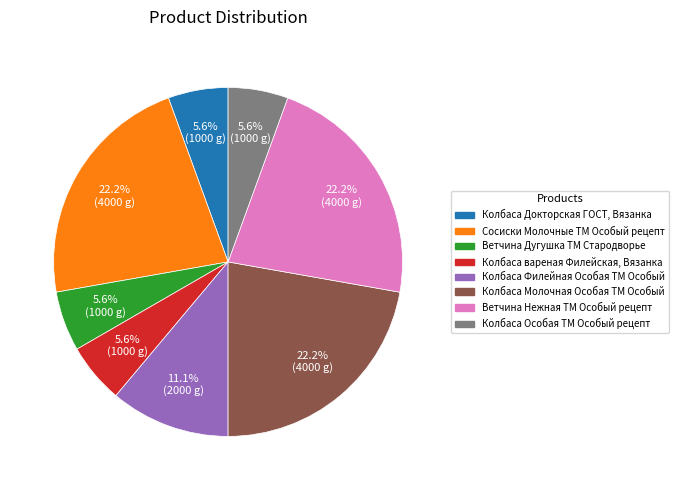

Is there any slice that represents more than half of the pie?

No